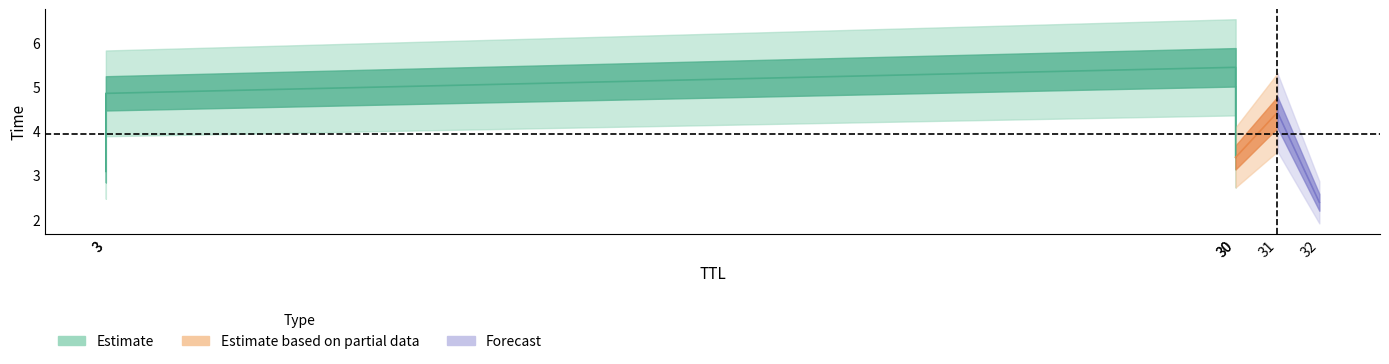

What is the maximum value for Time_high?

5.4